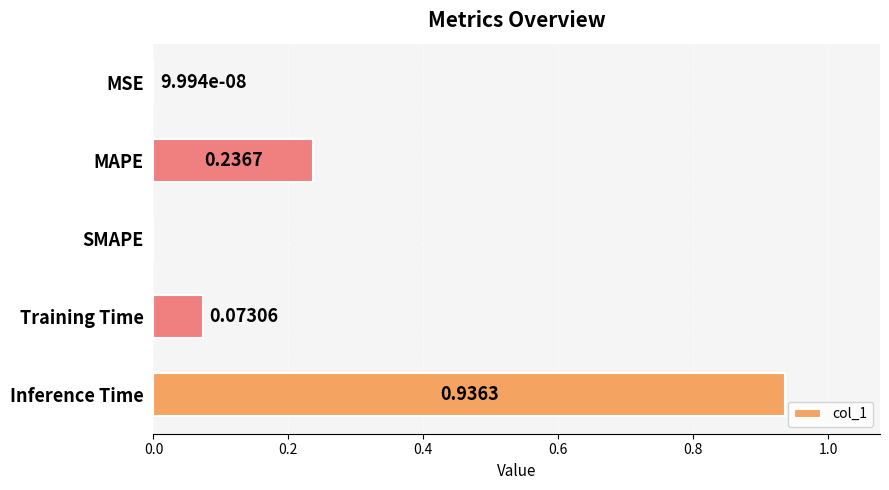

What is the sum of the values at Inference Time and MAPE?

1.2